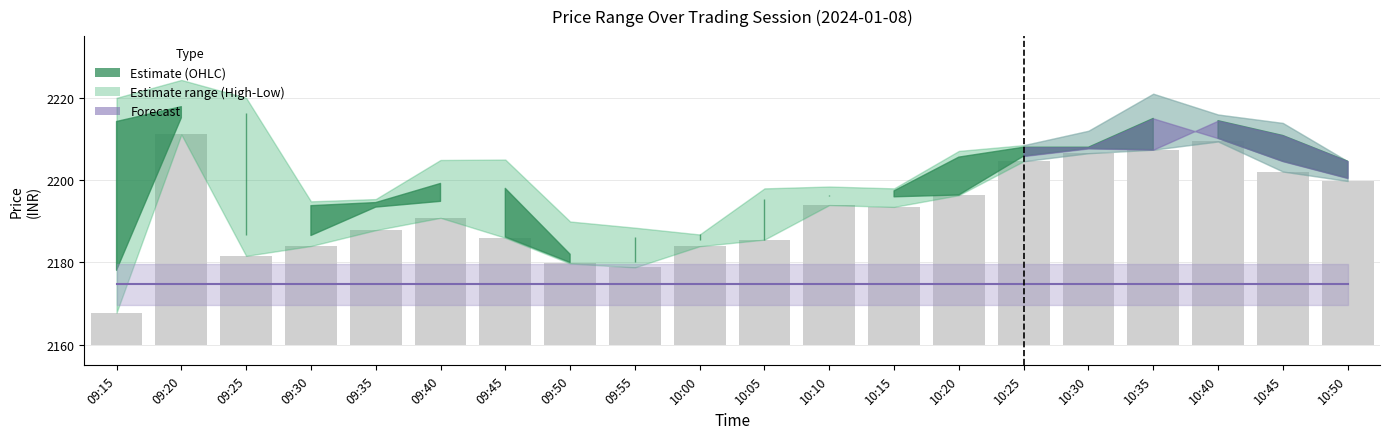

The value at 10:05 is 25.6. True or false?

True